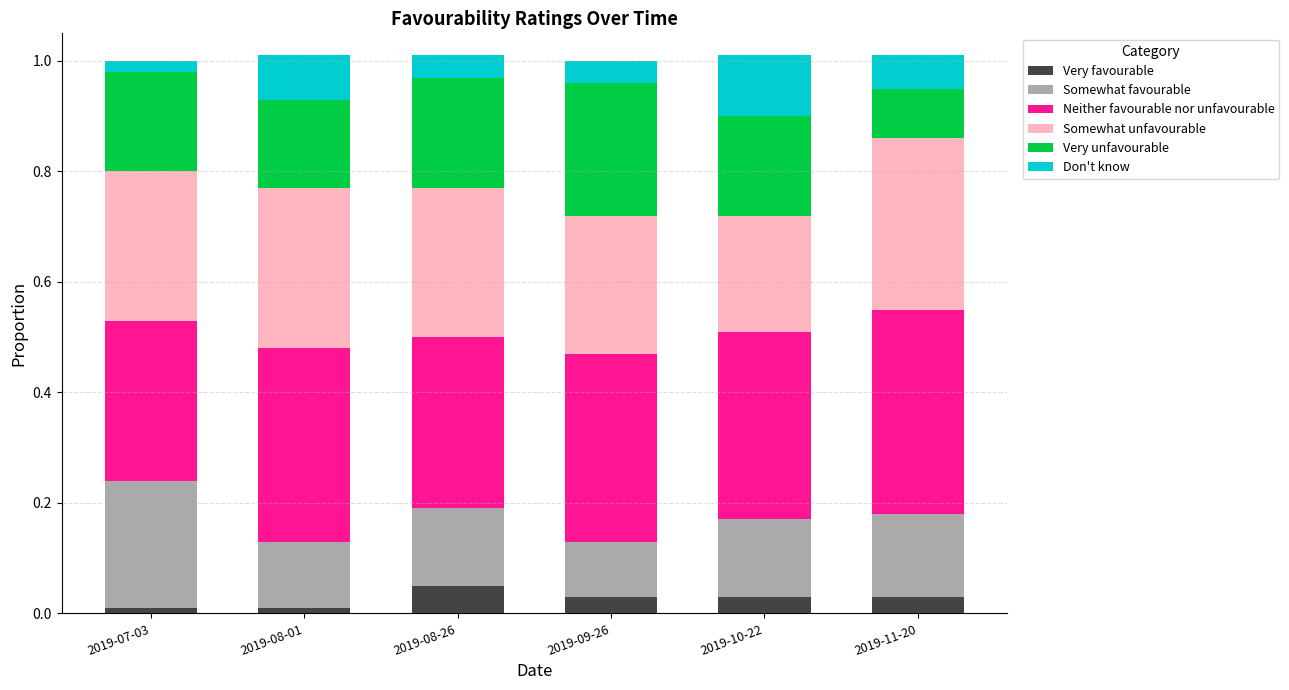

What is the total value across all series at 2019-09-26?

1.0